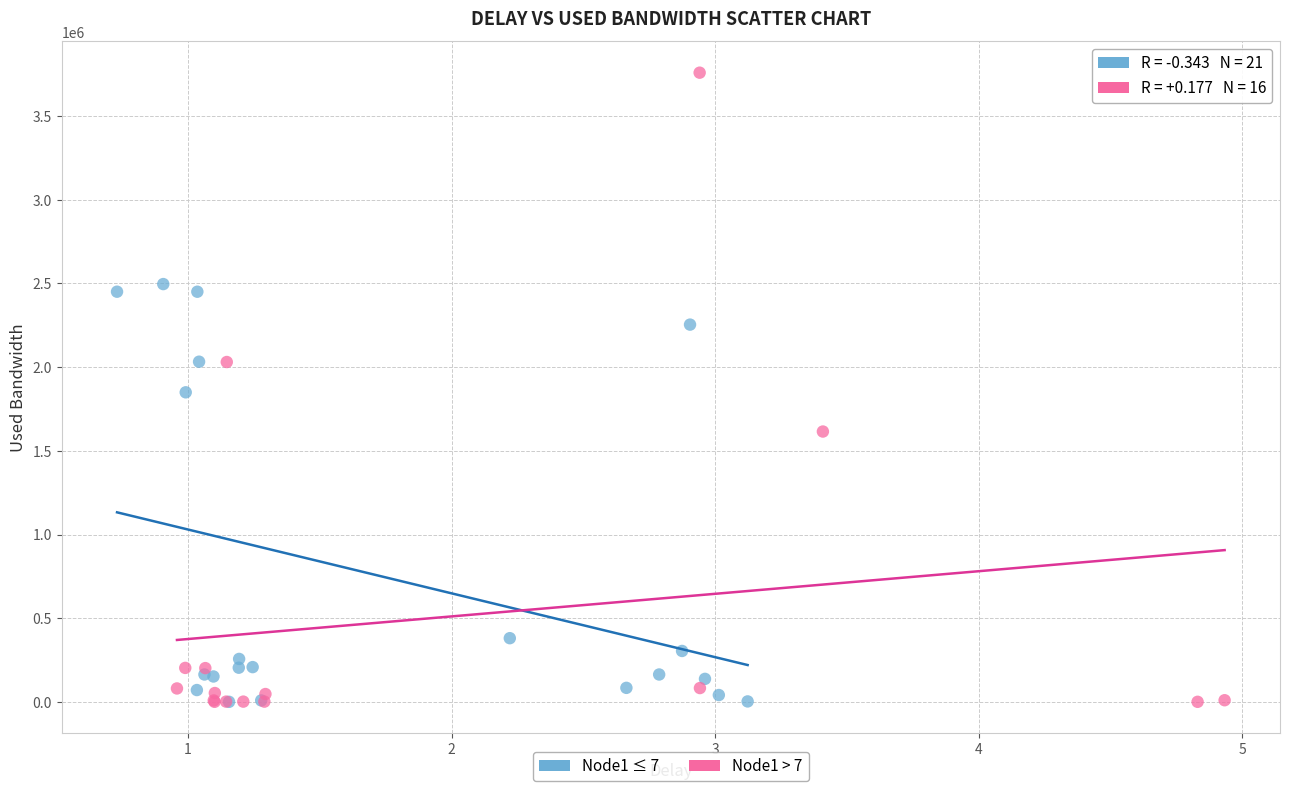

Which series has the widest spread of Y values?

Node1 > 7